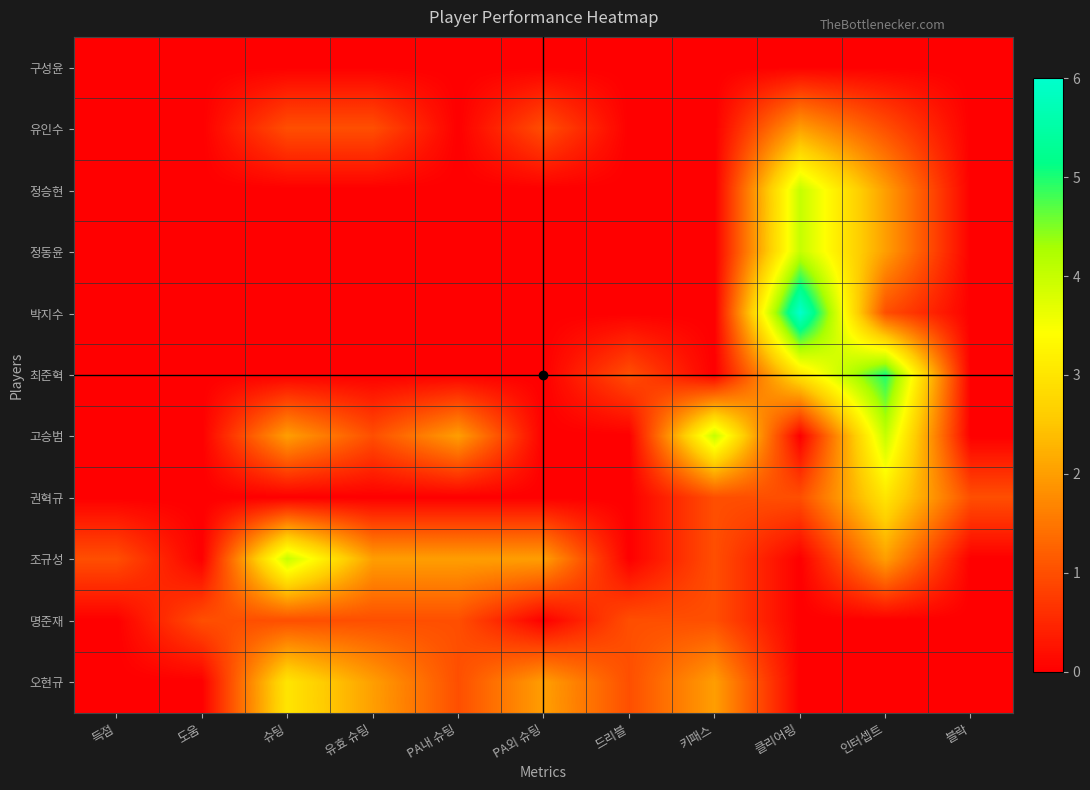

List the series in order of their peak value, lowest first.

구성윤, 명준재, 유인수, 권혁규, 오현규, 정승현, 정동윤, 고승범, 조규성, 최준혁, 박지수